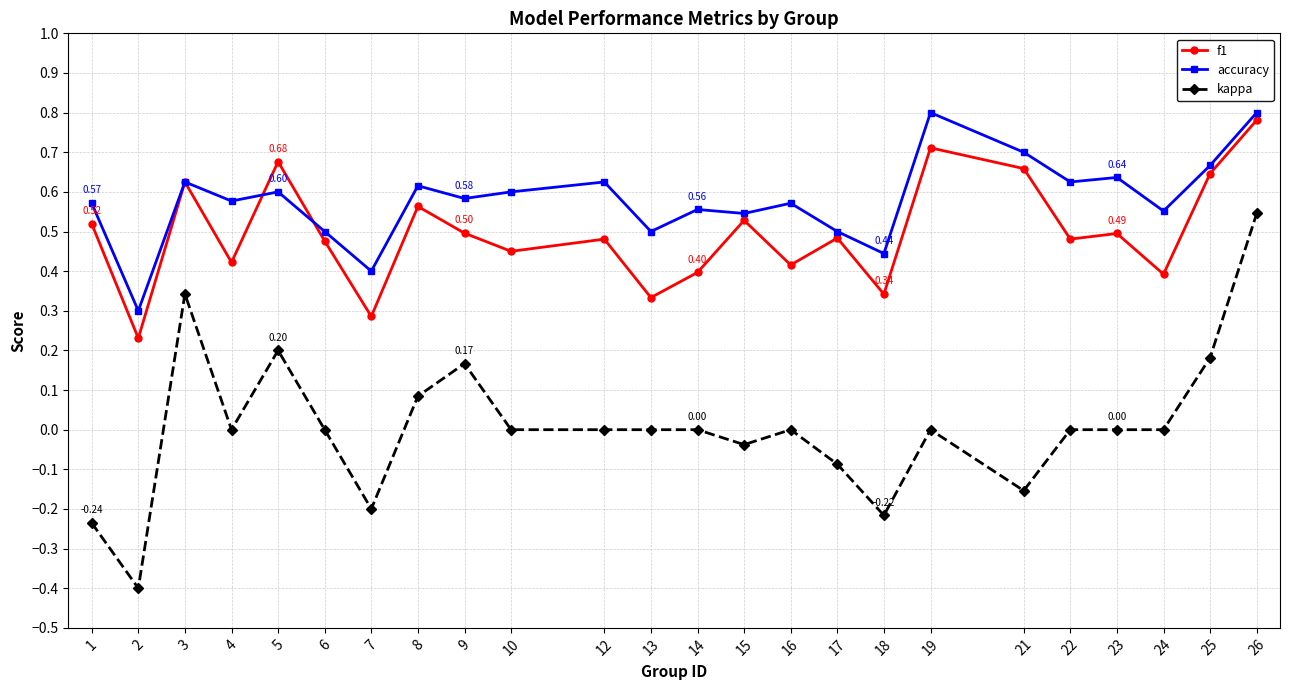

The value of kappa at 7 is -0.2. True or false?

True